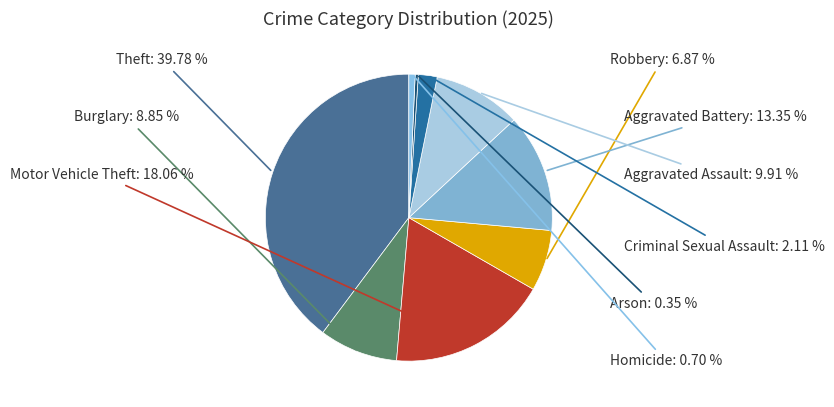

Is it true that Homicide is 1% of the pie?

True